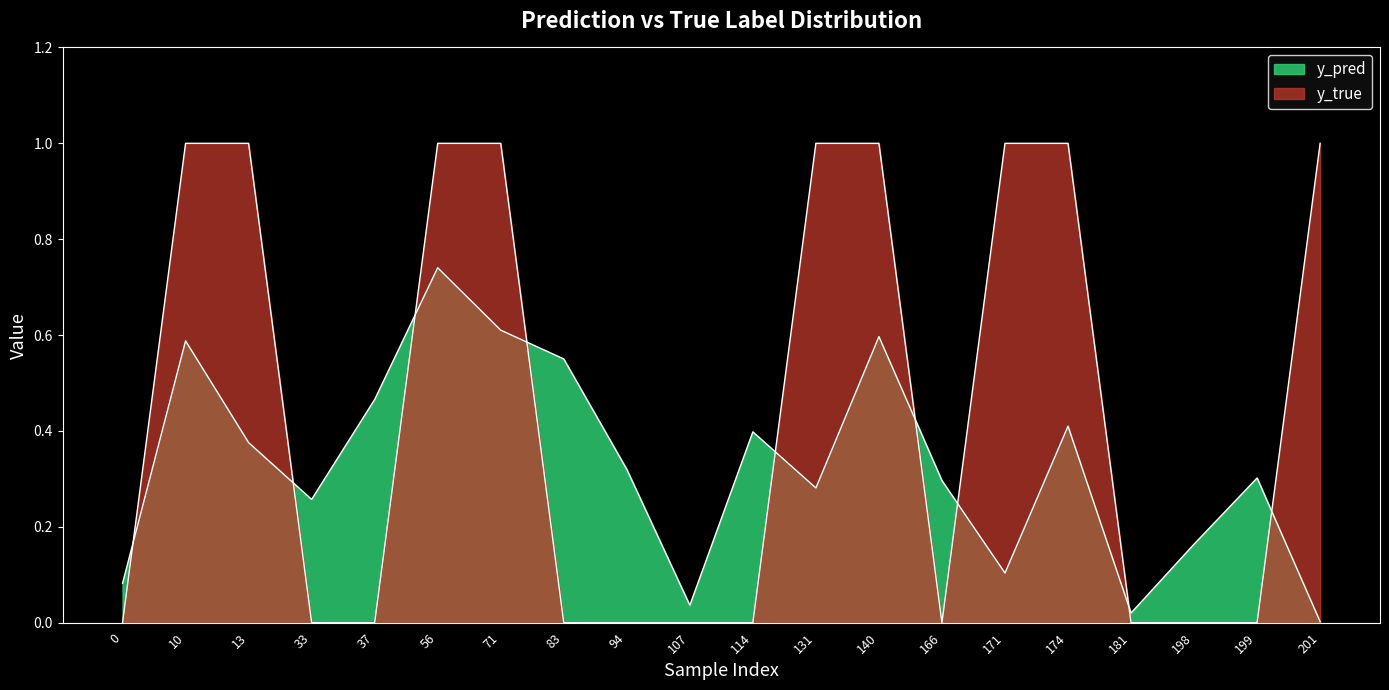

How many lines are shown in the chart?

2